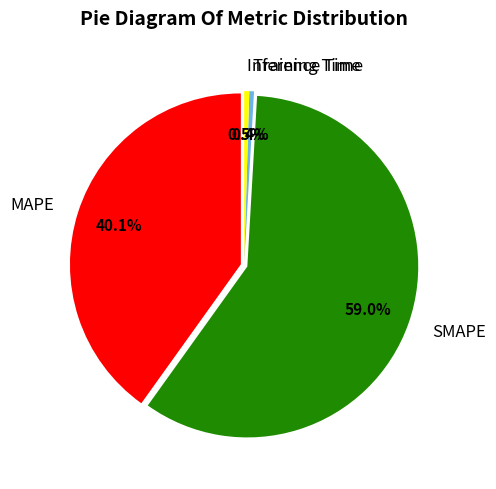

What percentage is NOT represented by SMAPE?

41.0%